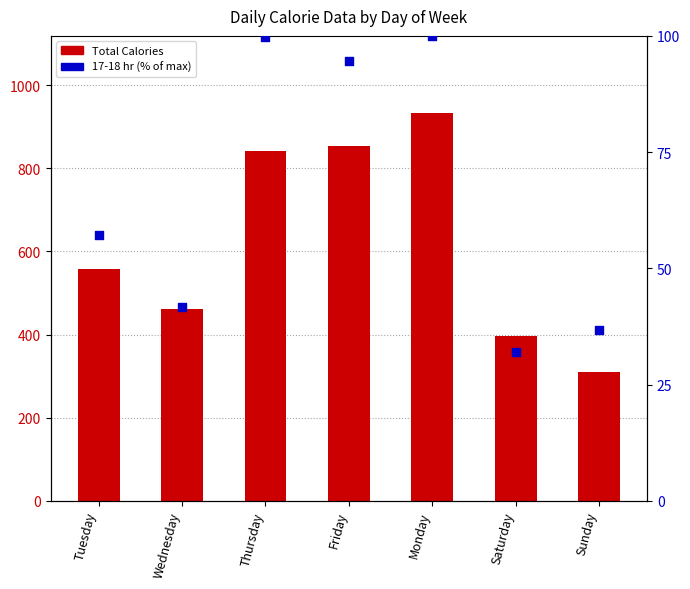

At how many categories does at least one series exceed 855?

1